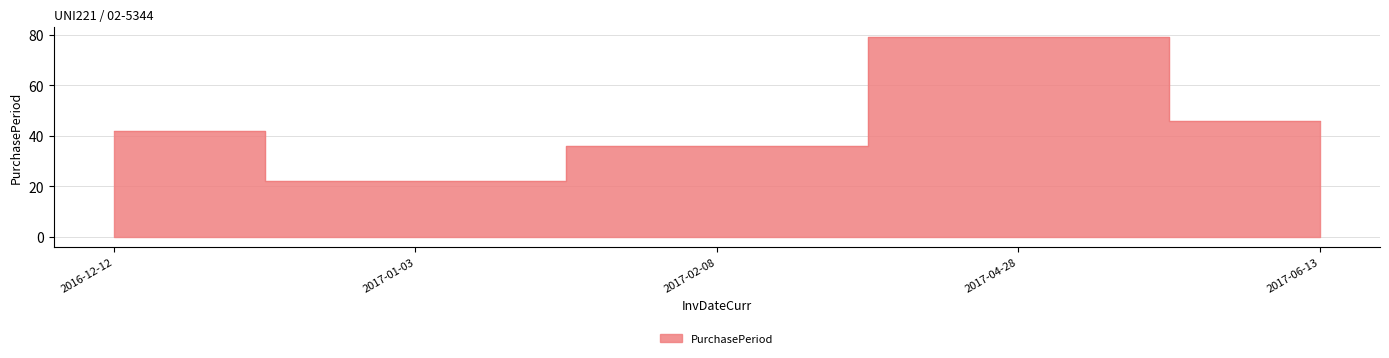

What is the smallest value displayed?

22